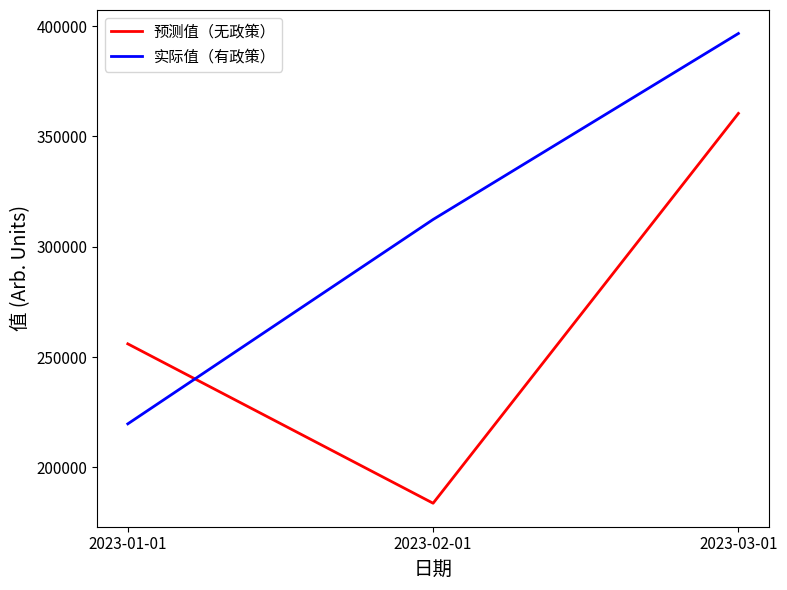

At which category is the sum across all series the highest?

2023-03-01